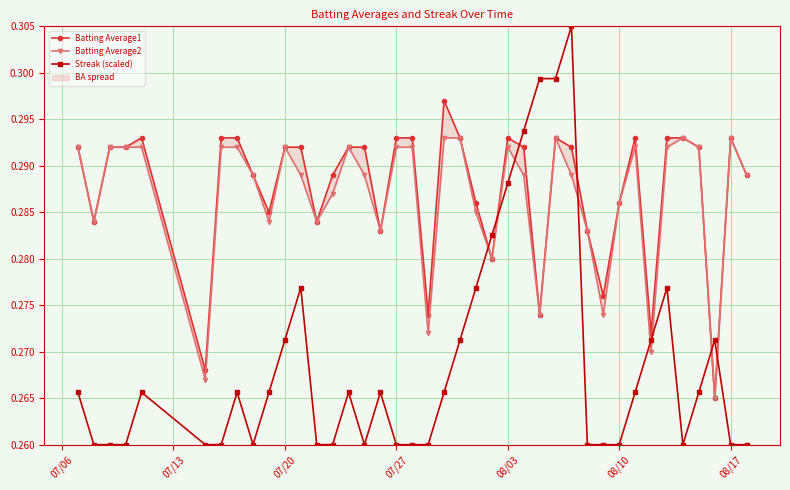

Reading left to right, transcribe all the data shown in this chart.

Batting Average1: 0.3	0.3	0.3	0.3	0.3	0.3	0.3	0.3	0.3	0.3	0.3	0.3	0.3	0.3	0.3	0.3	0.3	0.3	0.3	0.3	0.3	0.3	0.3	0.3	0.3	0.3	0.3	0.3	0.3	0.3	0.3	0.3	0.3	0.3	0.3	0.3	0.3	0.3	0.3	0.3
Batting Average2: 0.3	0.3	0.3	0.3	0.3	0.3	0.3	0.3	0.3	0.3	0.3	0.3	0.3	0.3	0.3	0.3	0.3	0.3	0.3	0.3	0.3	0.3	0.3	0.3	0.3	0.3	0.3	0.3	0.3	0.3	0.3	0.3	0.3	0.3	0.3	0.3	0.3	0.3	0.3	0.3
Streak (scaled): 0.3	0.3	0.3	0.3	0.3	0.3	0.3	0.3	0.3	0.3	0.3	0.3	0.3	0.3	0.3	0.3	0.3	0.3	0.3	0.3	0.3	0.3	0.3	0.3	0.3	0.3	0.3	0.3	0.3	0.3	0.3	0.3	0.3	0.3	0.3	0.3	0.3	0.3	0.3	0.3